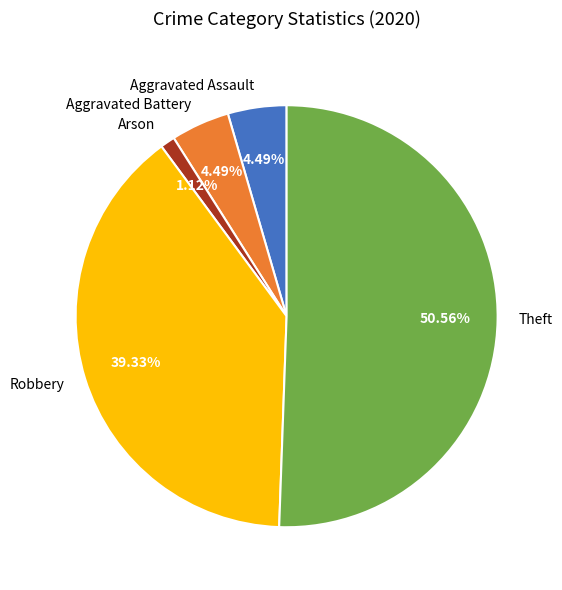

What is the ratio of the value at Theft to the value at Aggravated Battery?

11.3